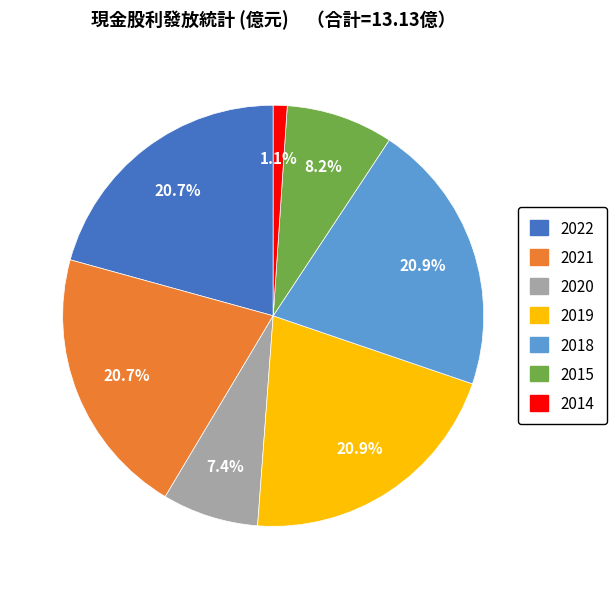

True or false: 2021 accounts for 7% of the total.

False